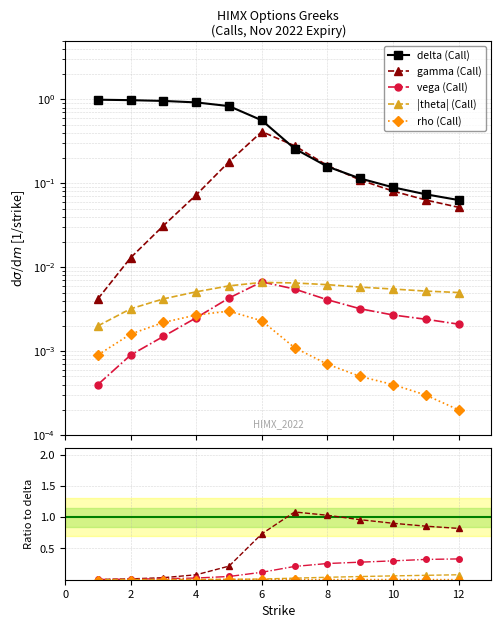

Reading left to right, extract all data points from this chart.

delta_C: 1=1.0	2=1.0	3=1.0	4=0.9	5=0.8	6=0.6	7=0.3	8=0.2	9=0.1	10=0.1	11=0.1	12=0.1
gamma_C: 1=0.0	2=0.0	3=0.0	4=0.1	5=0.2	6=0.4	7=0.3	8=0.2	9=0.1	10=0.1	11=0.1	12=0.1
vega_C: 1=0.0	2=0.0	3=0.0	4=0.0	5=0.0	6=0.0	7=0.0	8=0.0	9=0.0	10=0.0	11=0.0	12=0.0
theta_C: 1=0.0	2=0.0	3=0.0	4=0.0	5=0.0	6=0.0	7=0.0	8=0.0	9=0.0	10=0.0	11=0.0	12=0.0
rho_C: 1=0.0	2=0.0	3=0.0	4=0.0	5=0.0	6=0.0	7=0.0	8=0.0	9=0.0	10=0.0	11=0.0	12=0.0